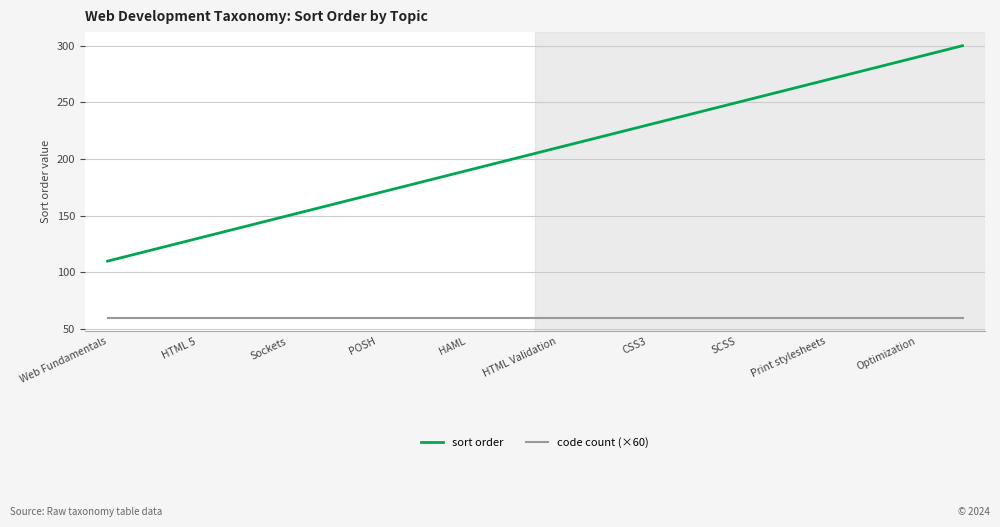

True or false: code count (×60) and sort order cross at least once.

False